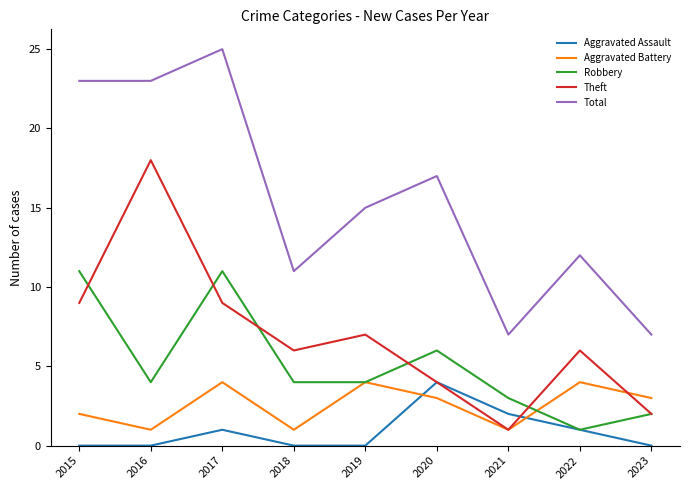

How many lines are shown in the chart?

5